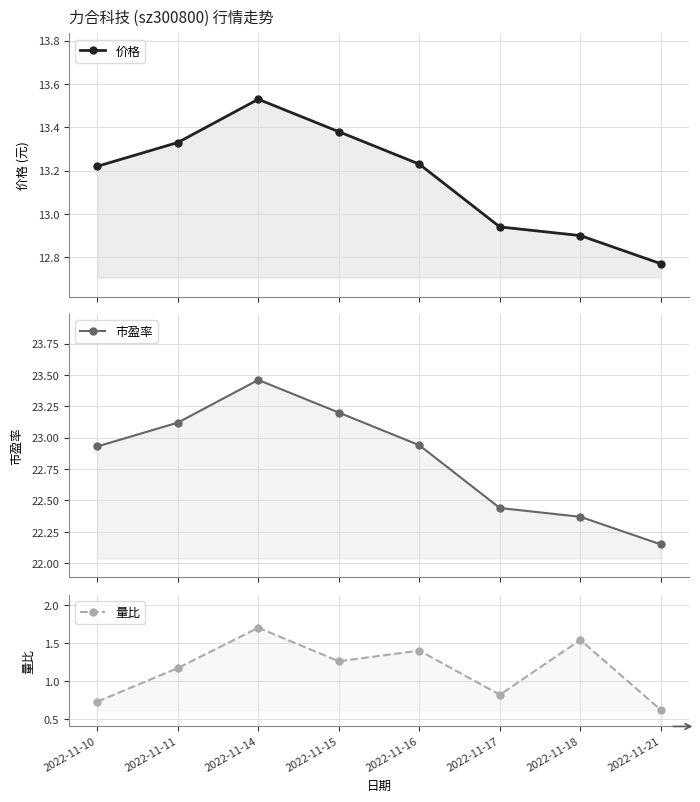

The value of 市盈率 at 2022-11-14 is 33.1. True or false?

False